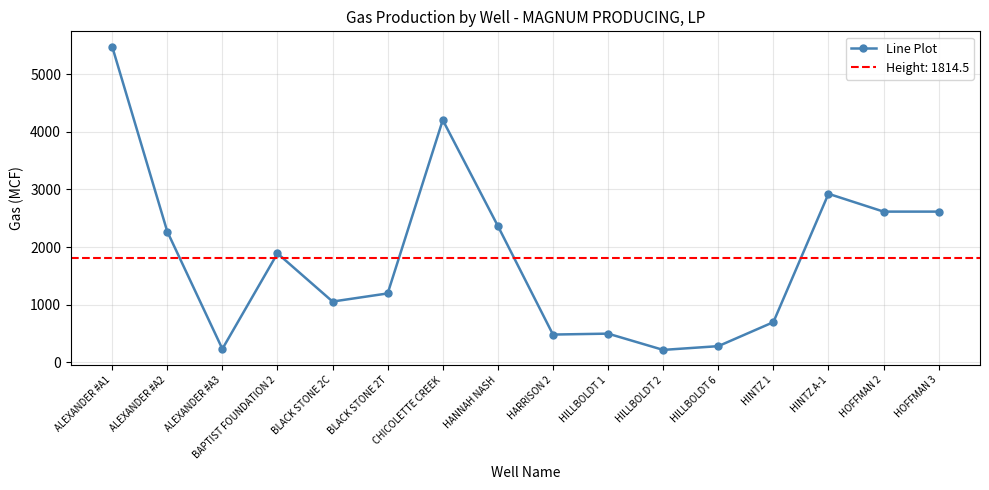

What is the ratio of the value at BLACK STONE 2C to the value at CHICOLETTE CREEK?

0.3